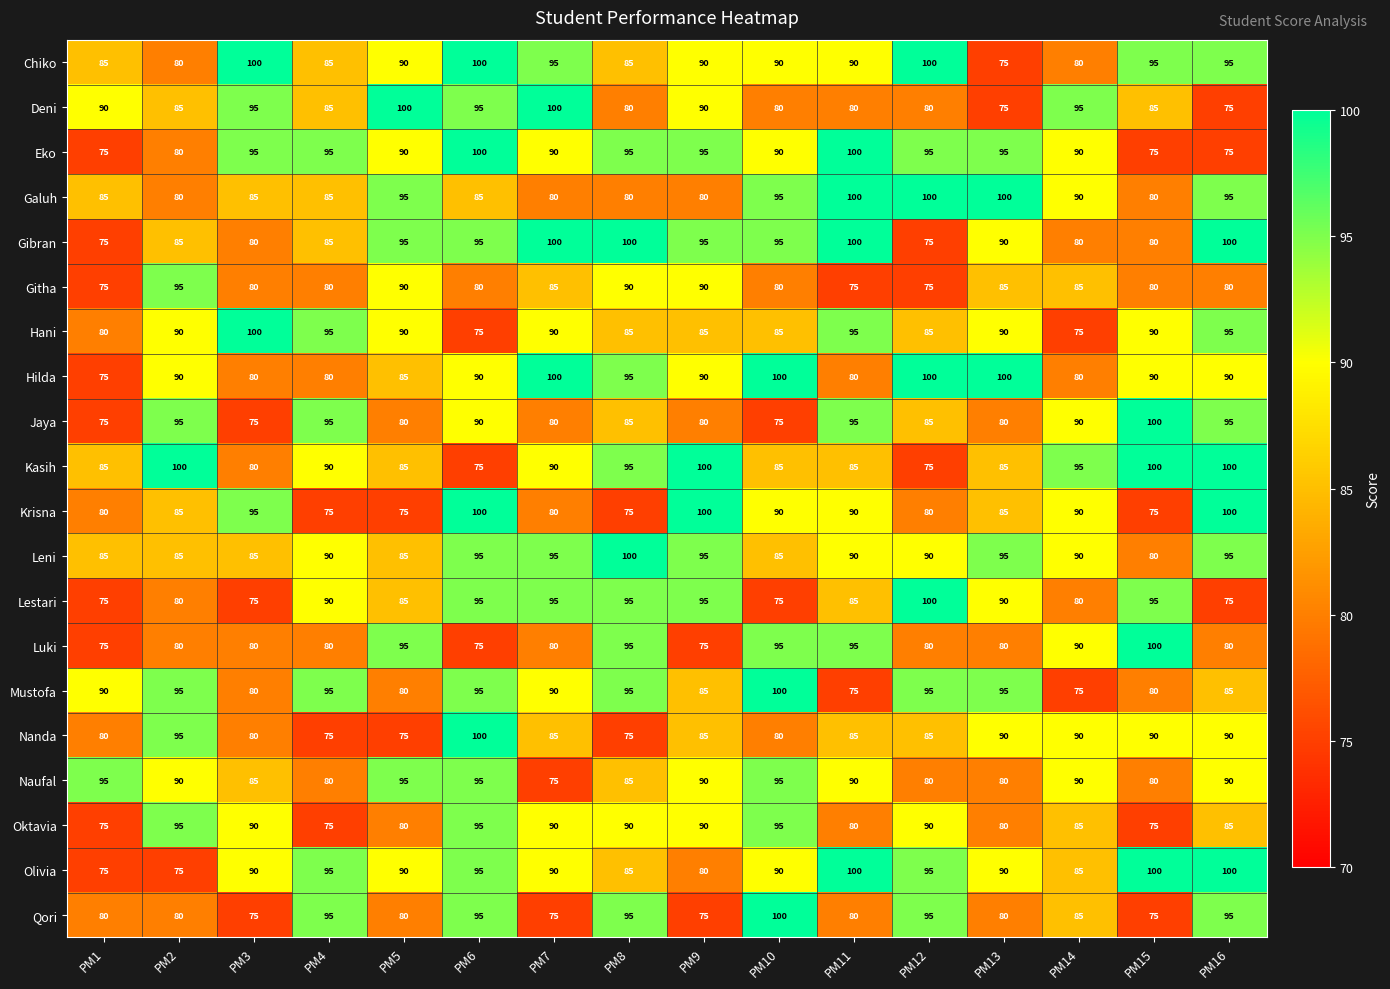

What is the difference between the maximum and minimum values in the Nanda series?

25